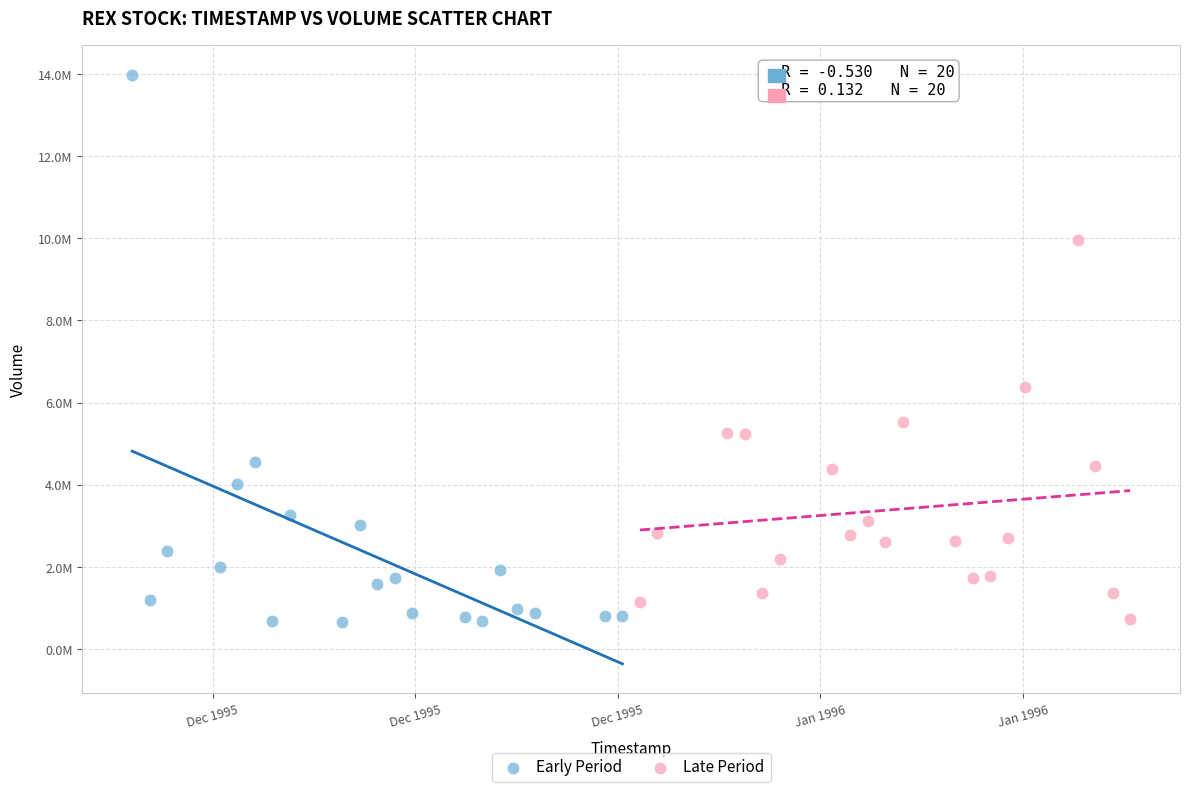

Which series contains the highest Y value?

Early Period